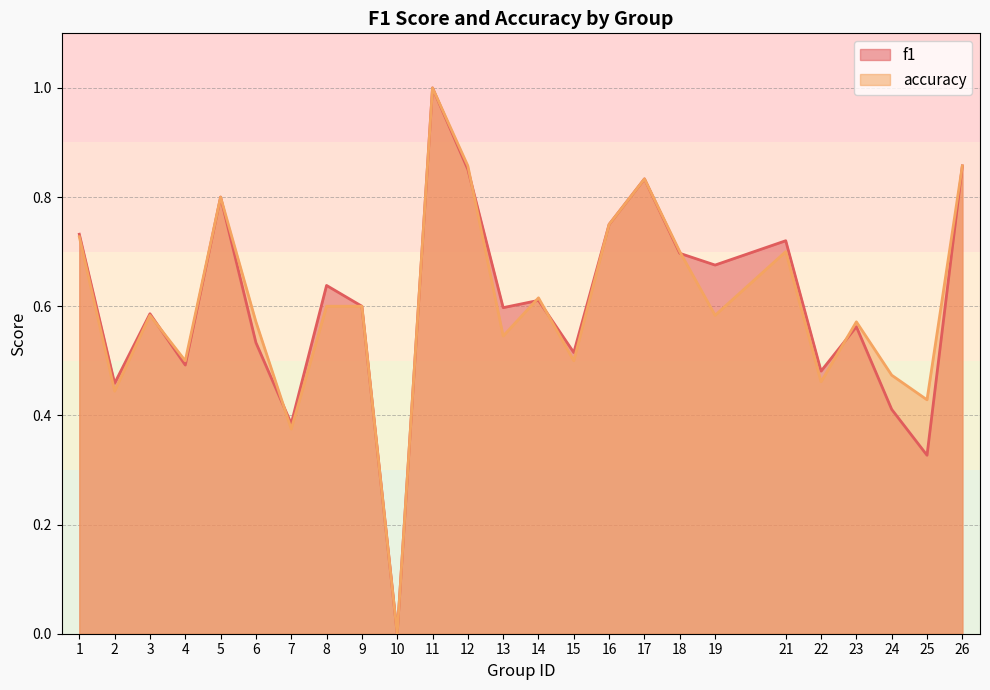

What are all the series names shown in the legend?

f1, accuracy